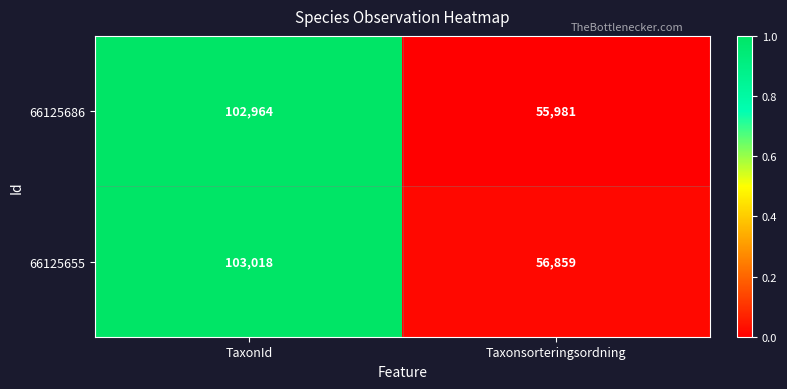

How many distinct data groups are displayed?

2